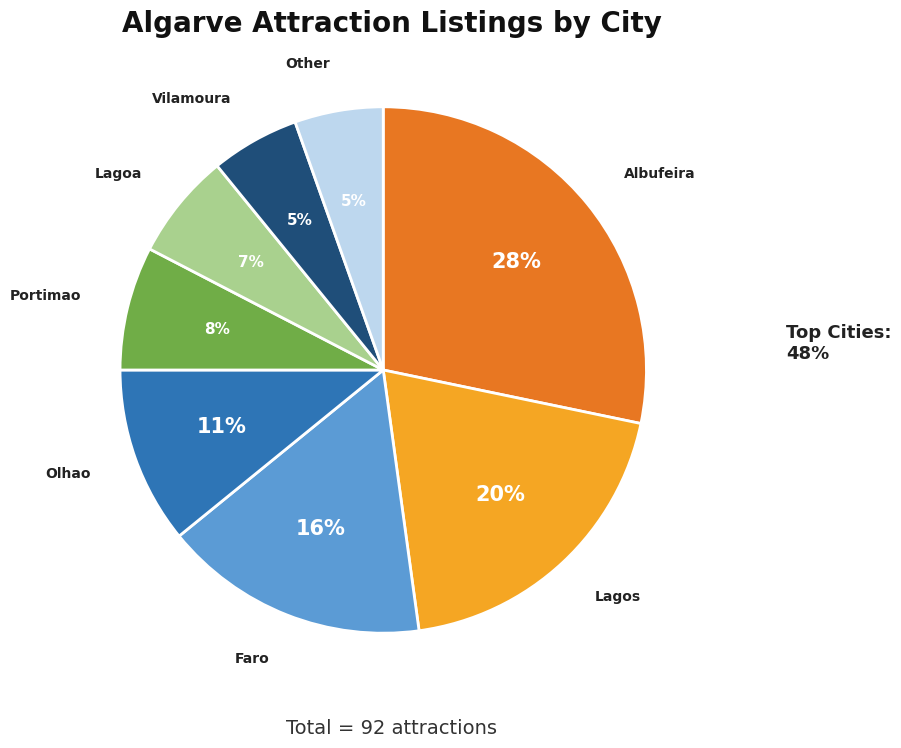

How many slices are in this pie chart?

8